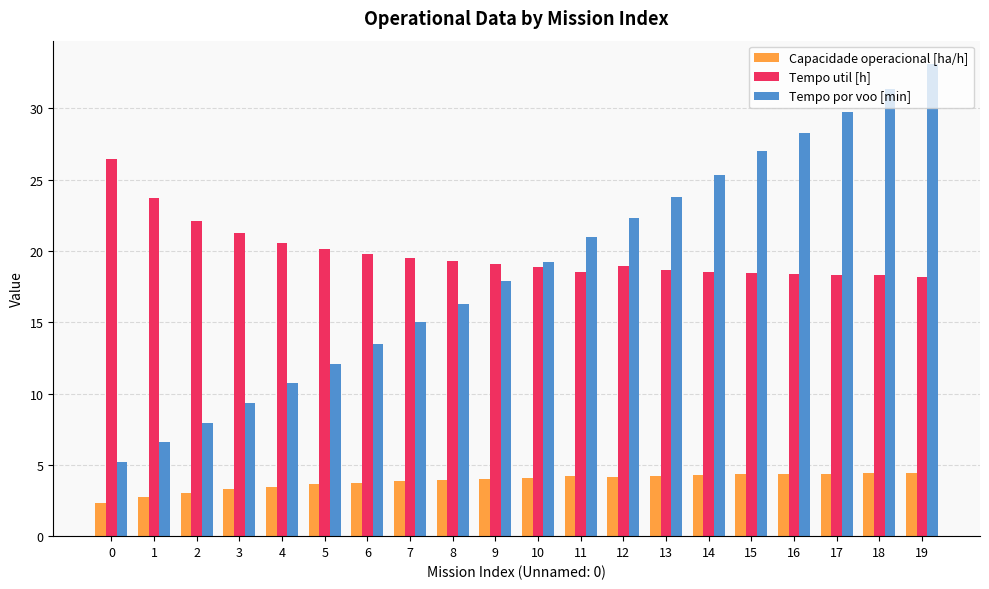

Does the chart contain stacked bars?

No